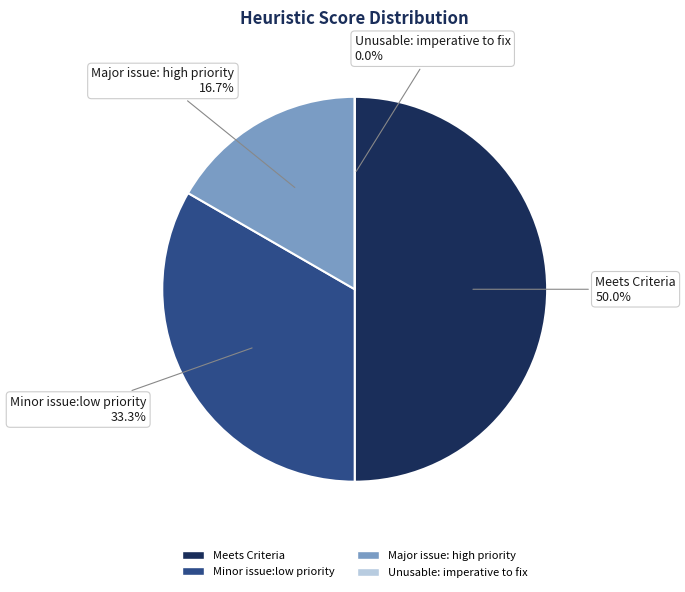

What percentage is the Minor issue:low priority slice, to the nearest percent?

33%